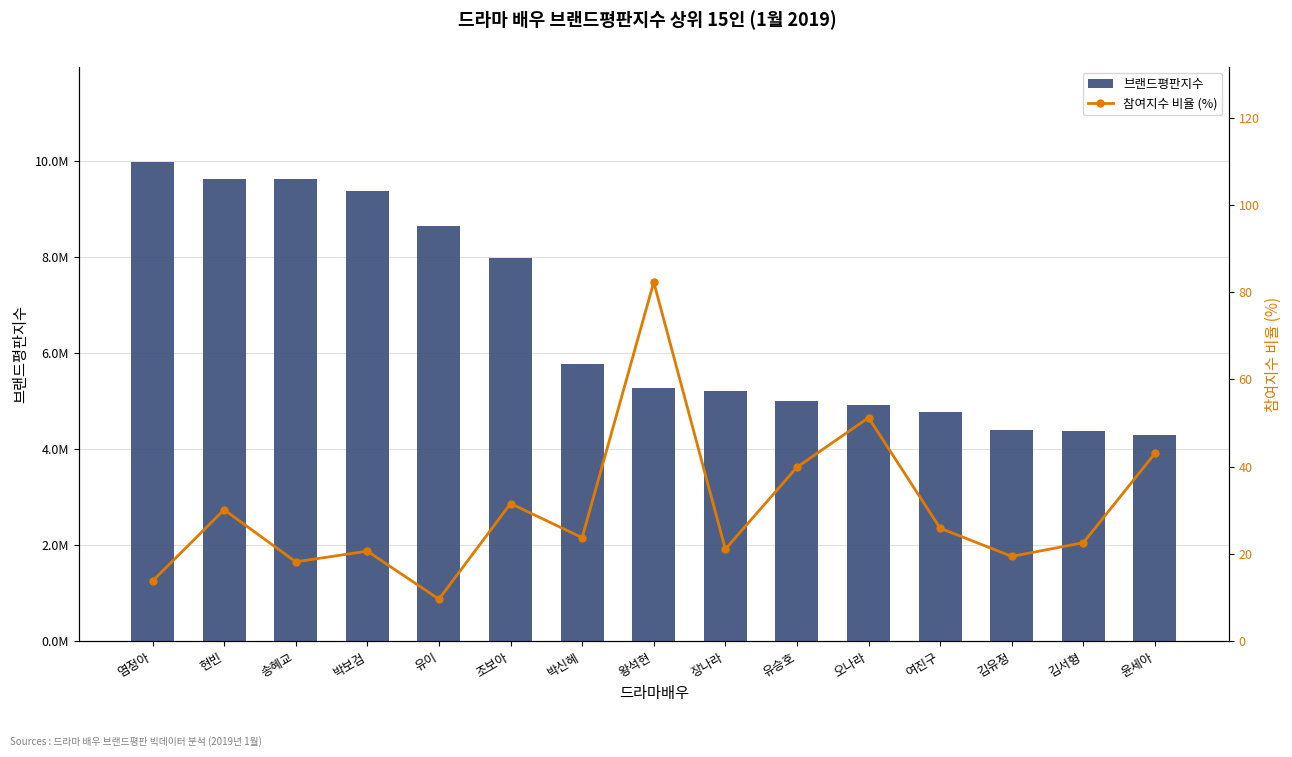

Reading left to right, extract all data points from this chart.

브랜드평판지수: 염정아=9962269.0	현빈=9611504.0	송혜교=9608673.0	박보검=9376145.0	유이=8649080.0	조보아=7977702.0	박신혜=5771545.0	왕석현=5273209.0	장나라=5205709.0	유승호=4998033.0	오나라=4917278.0	여진구=4773611.0	김유정=4391323.0	김서형=4379363.0	윤세아=4292575.0
참여지수 비율 (%): 염정아=13.8	현빈=30.1	송혜교=18.2	박보검=20.6	유이=9.6	조보아=31.5	박신혜=23.7	왕석현=82.3	장나라=21.1	유승호=39.9	오나라=51.2	여진구=25.9	김유정=19.4	김서형=22.6	윤세아=43.0